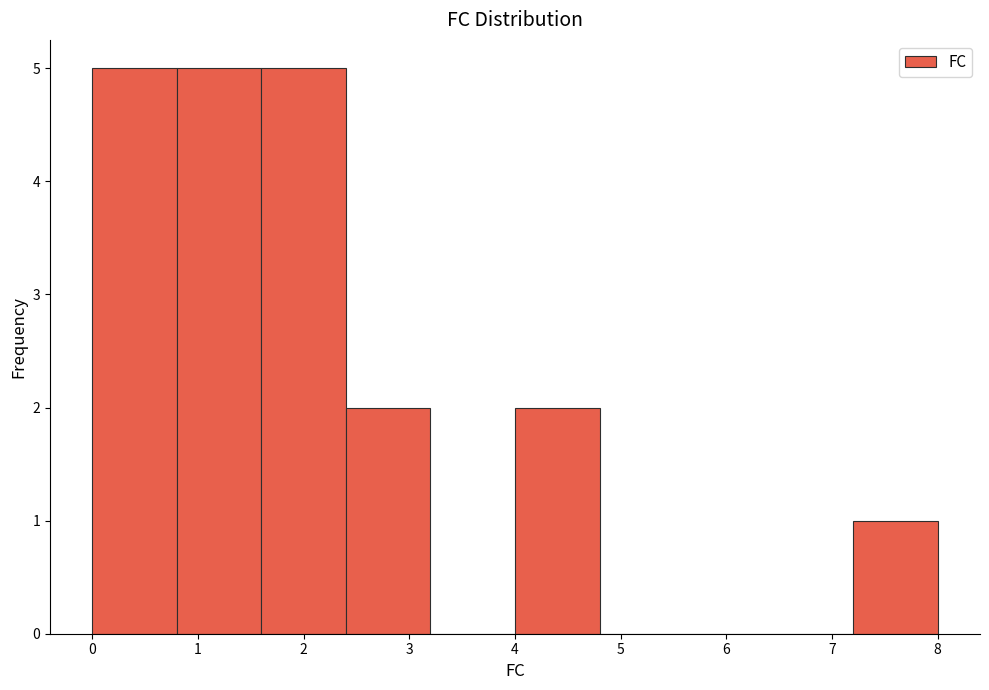

What is the height of the bar covering 0.8 to 1.6 on the x-axis? The values are not printed on the chart, so give them approximately, as read against the axis.

5